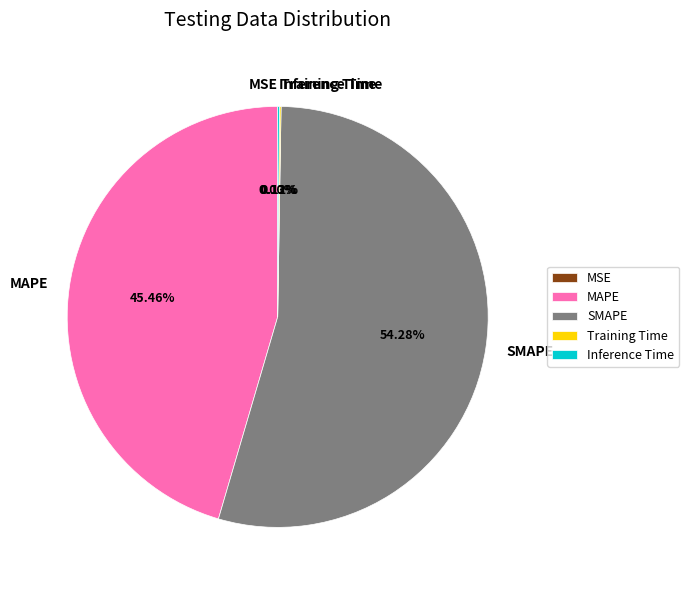

Is there a majority slice in this chart?

Yes